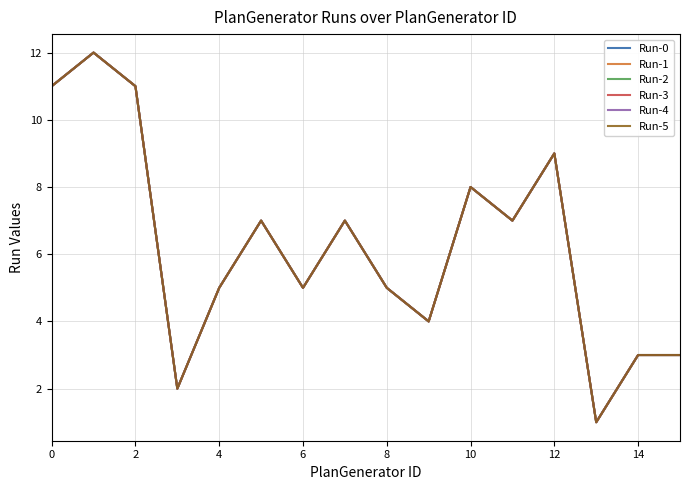

What is the value of the Run-5 point at the 14th from the left?

1